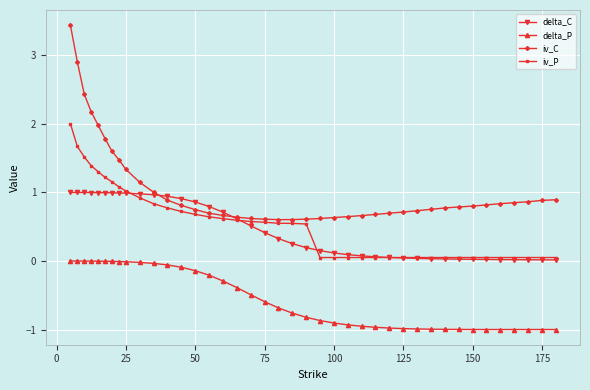

What is the maximum value for iv_C?

3.4